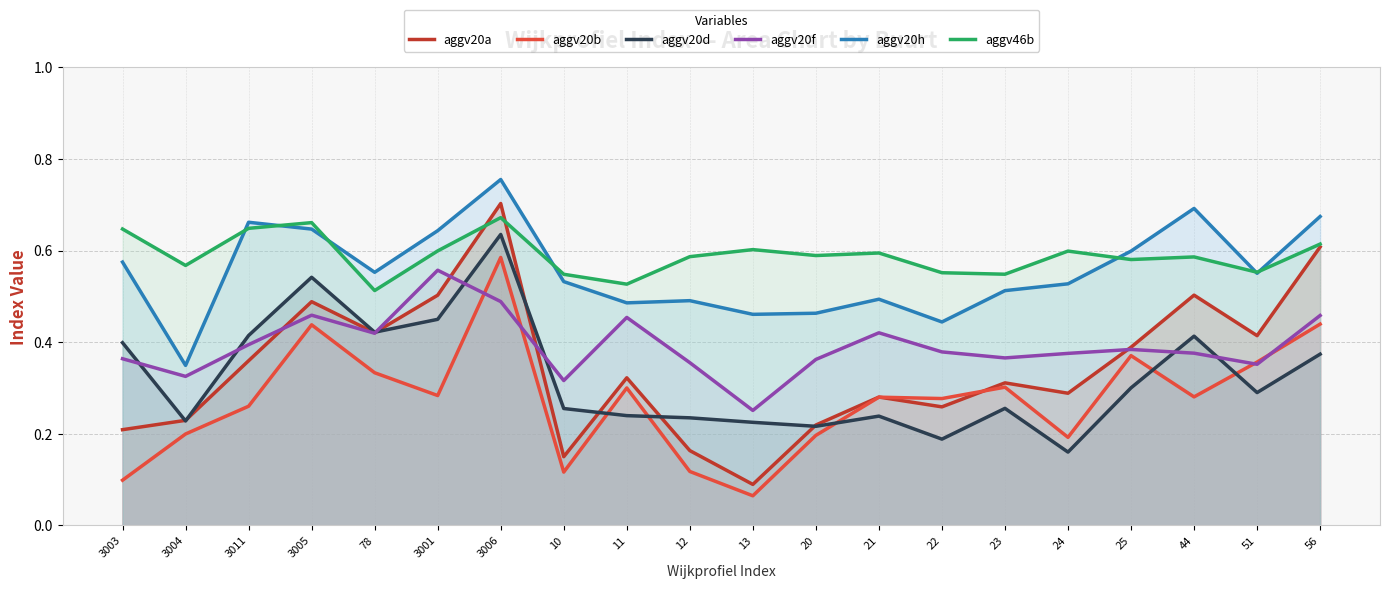

The value of aggv20d at 51 is 0.2. True or false?

False